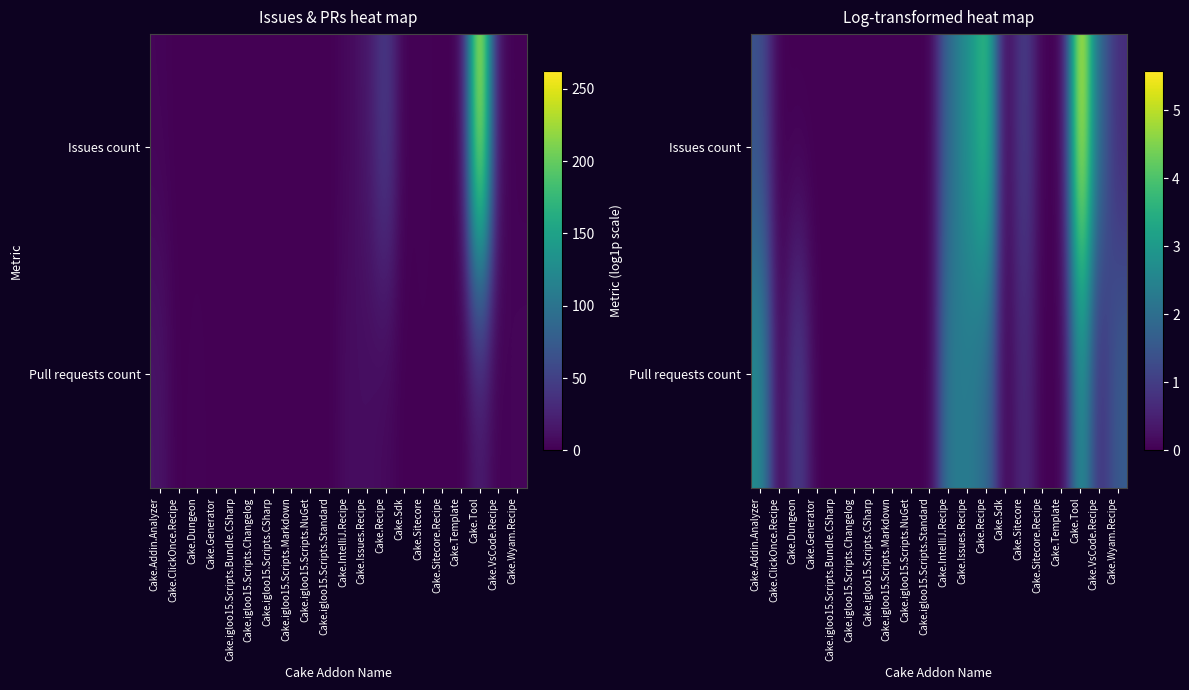

At which category is the sum across all series the highest?

Cake.Tool